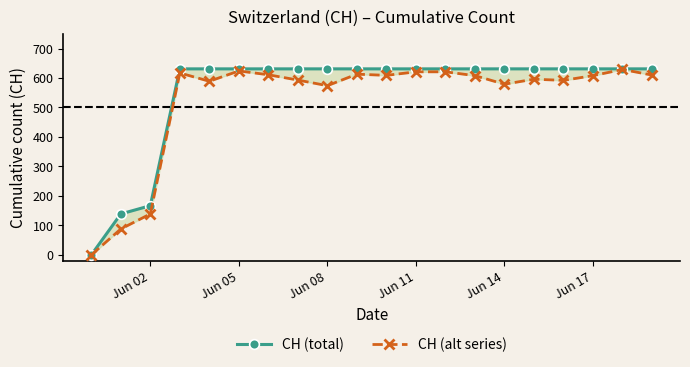

How many data points does each series have?

20